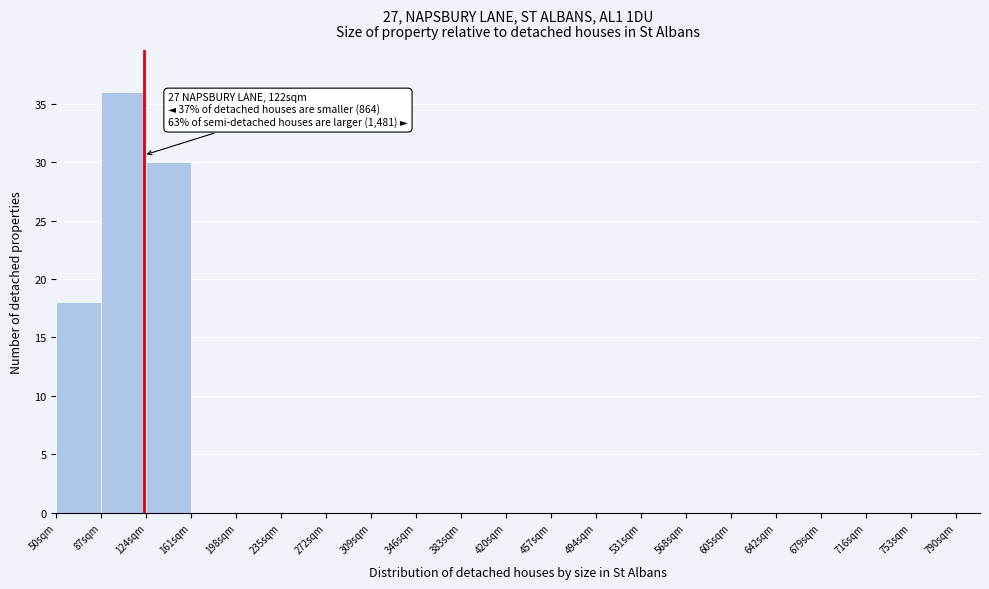

Over which range of the x-axis is the bar tallest?

87 to 124